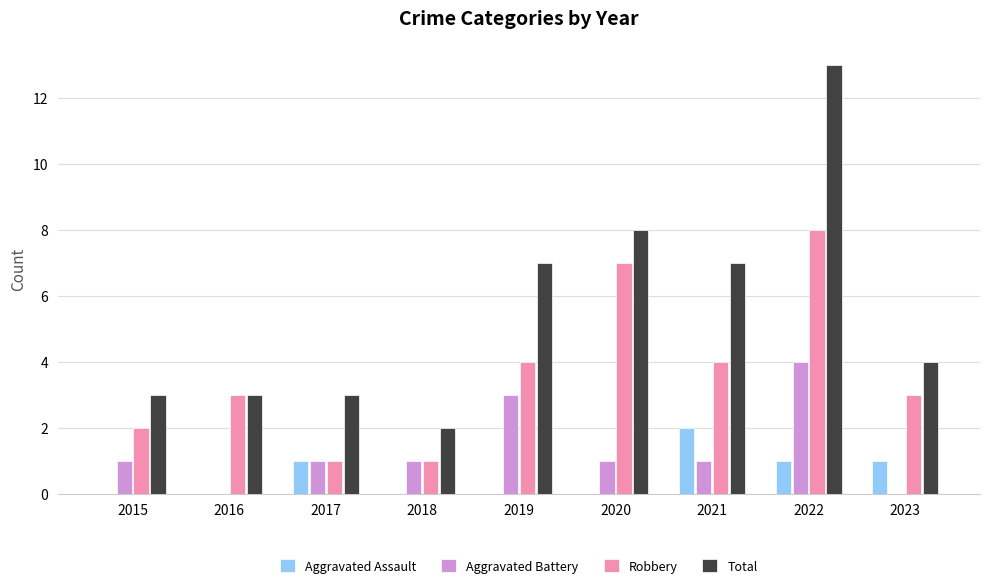

True or false: Aggravated Battery has a value of -2 at 2023.

False